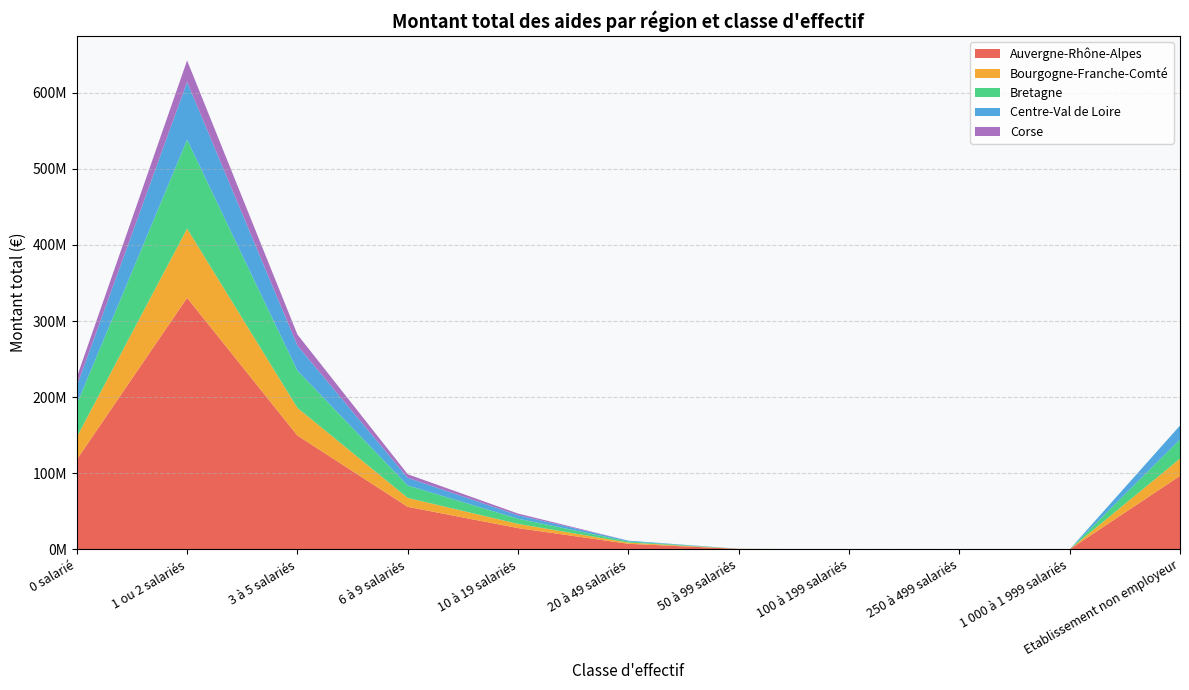

Reading left to right, transcribe all the data shown in this chart.

Auvergne-Rhône-Alpes: 117935220	330482095	149545248	55854159	27900853	7269772	582225	70372	26323	10500	96500144
Bourgogne-Franche-Comté: 29629671	90989245	36409141	11728722	5535998	1626483	73634	0	0	0	22690057
Bretagne: 43275390	116800416	48864126	16312603	6807206	1476000	50666	0	0	0	25161461
Centre-Val de Loire: 23699848	75875504	32983967	10084632	4568061	1031656	36015	0	0	0	18311273
Corse: 11528963	28293176	14508151	4698127	2196121	0	0	0	0	0	0